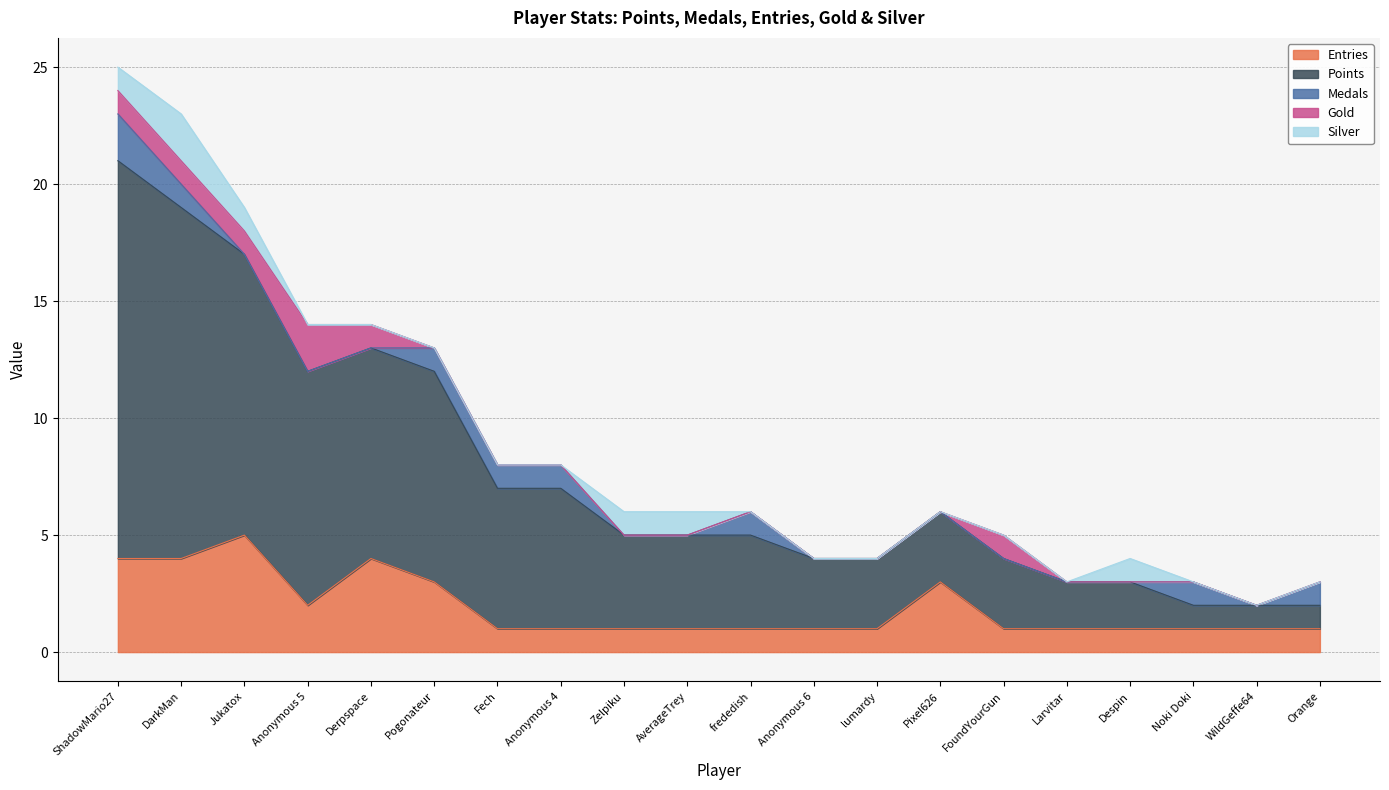

What is the approximate value of Entries at Pixel626?

3